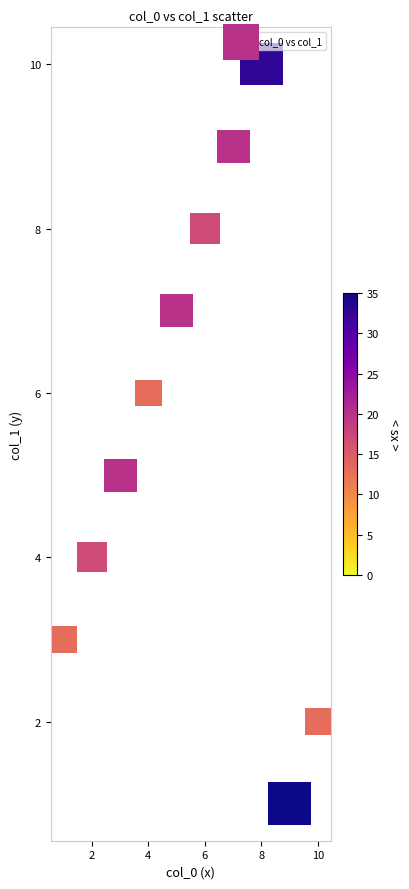

What is the range of Y values (max minus min)?

9